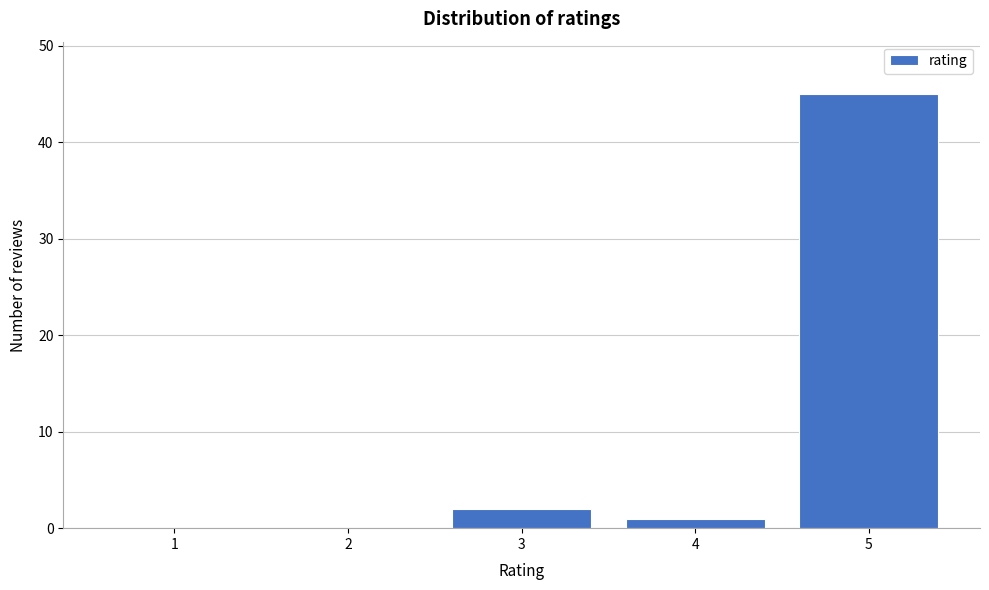

Reading left to right, extract all data points from this chart.

1=0	2=0	3=2	4=1	5=45